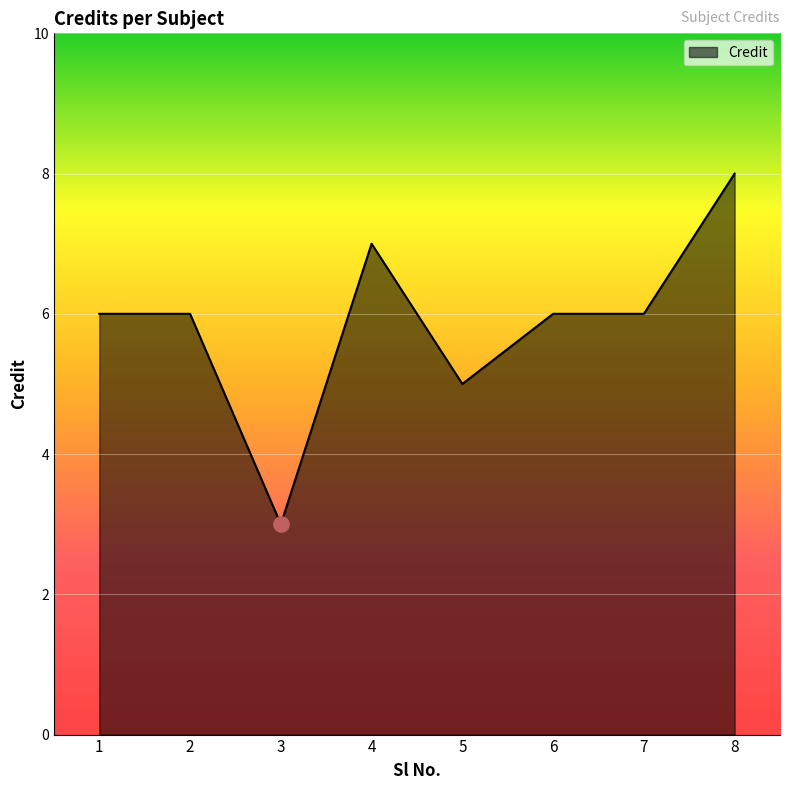

What is the change in value from 4 to 8?

+1